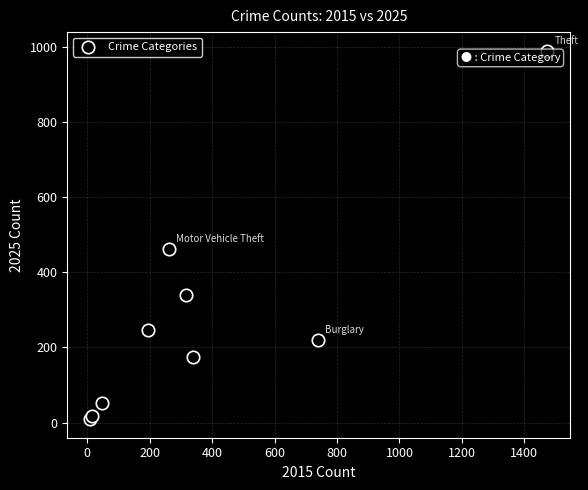

What Y value in the scatter plot is closest to 499?

461